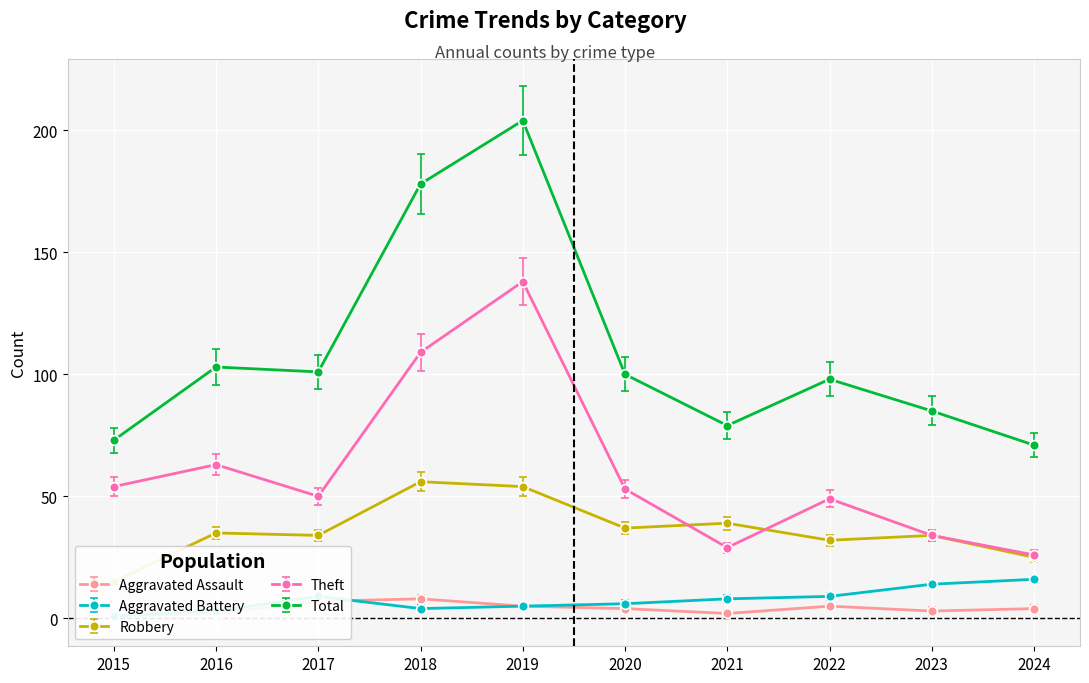

What is the average value of the Theft series?

60.5